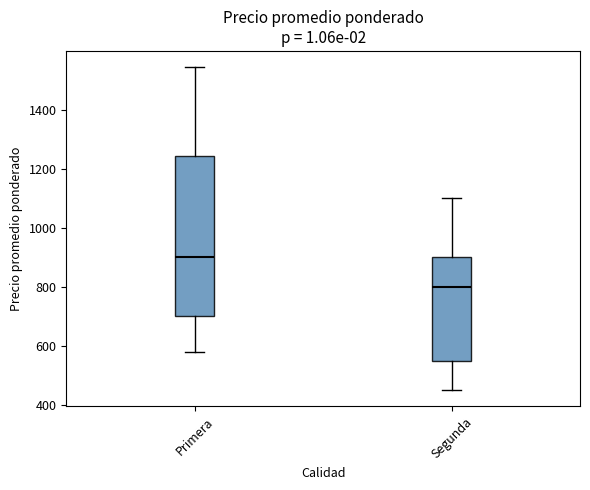

Where does the lower whisker of the box for Primera end on the y-axis? The values are not printed on the chart, so give them approximately, as read against the axis.

580